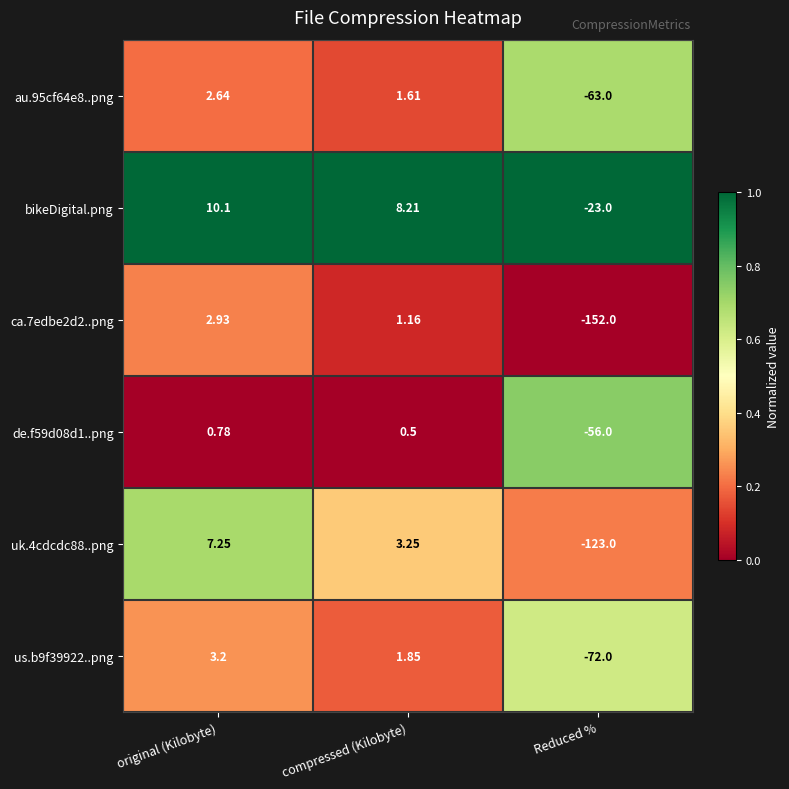

At which category is the sum across all series the highest?

original (Kilobyte)